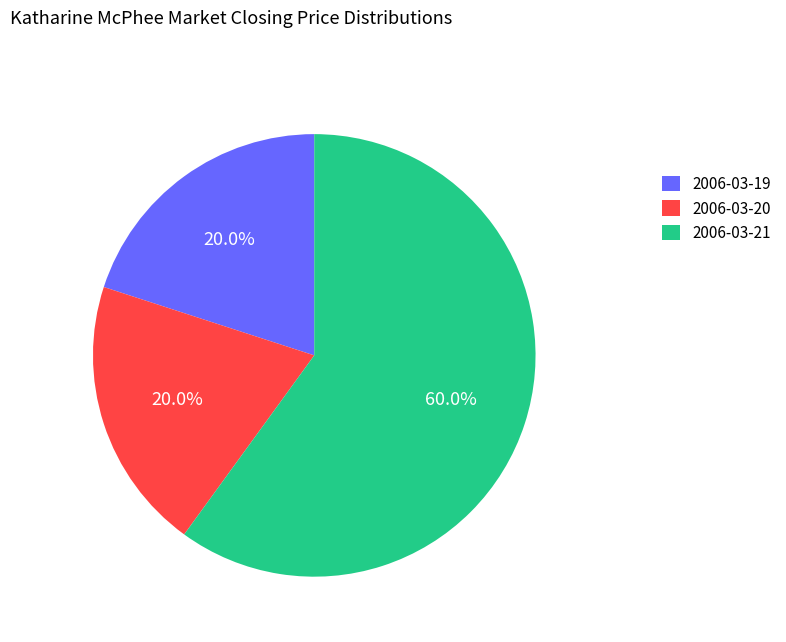

Approximately how many times larger is the value at 2006-03-20 compared to 2006-03-19?

1.0